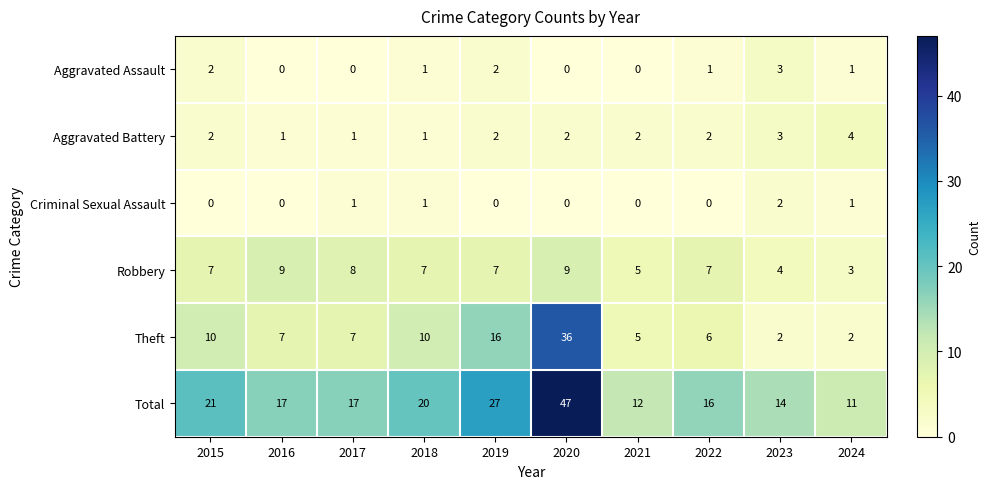

Which series has the largest range (max minus min)?

Total